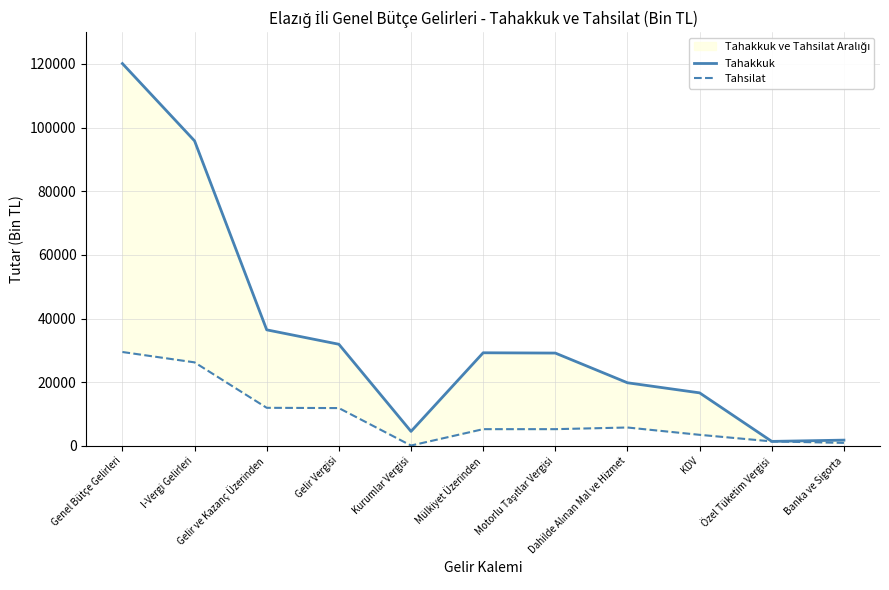

Which category has the lowest value in the Tahakkuk series?

Özel Tüketim Vergisi